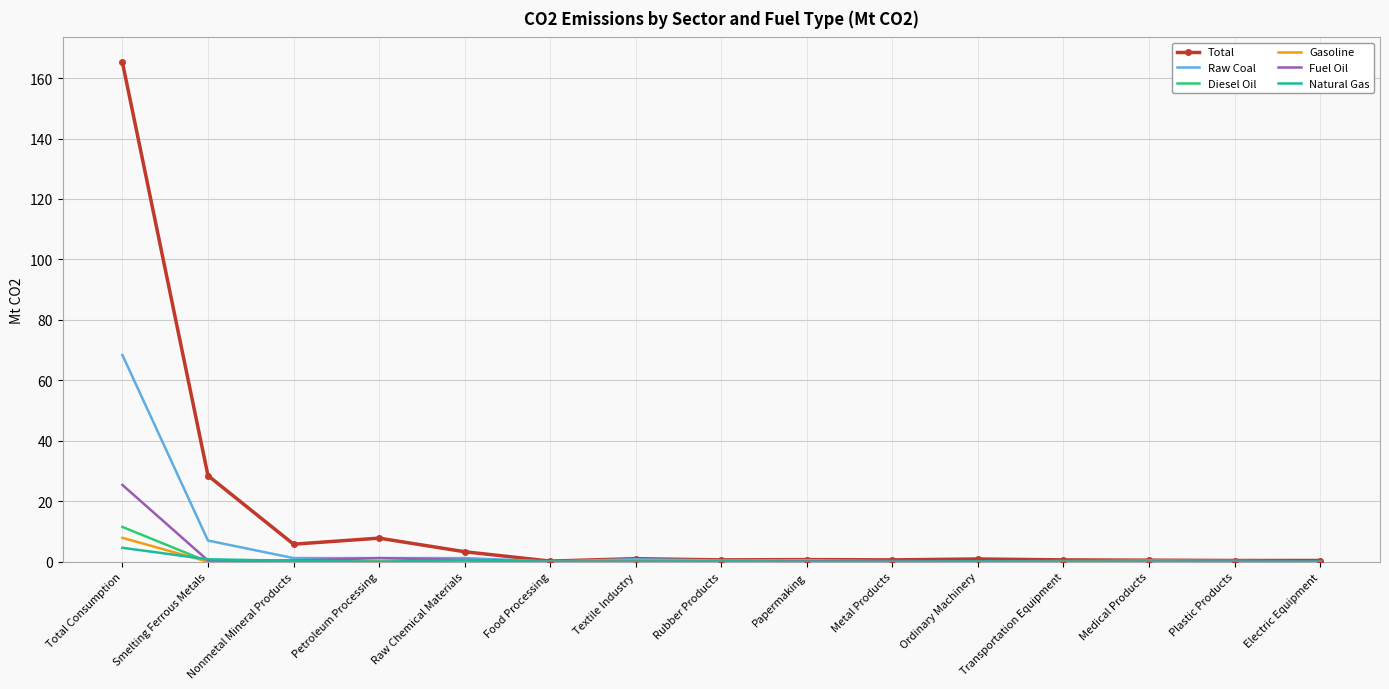

What is the average value of the Natural Gas series?

0.4